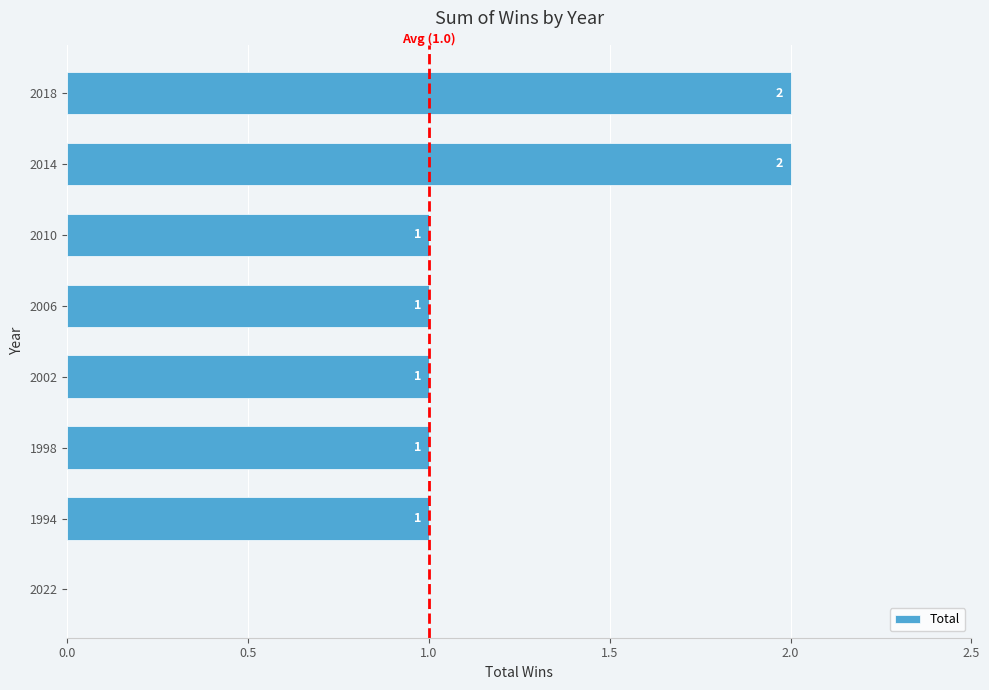

Is it true that the value at 2018 is 3?

False